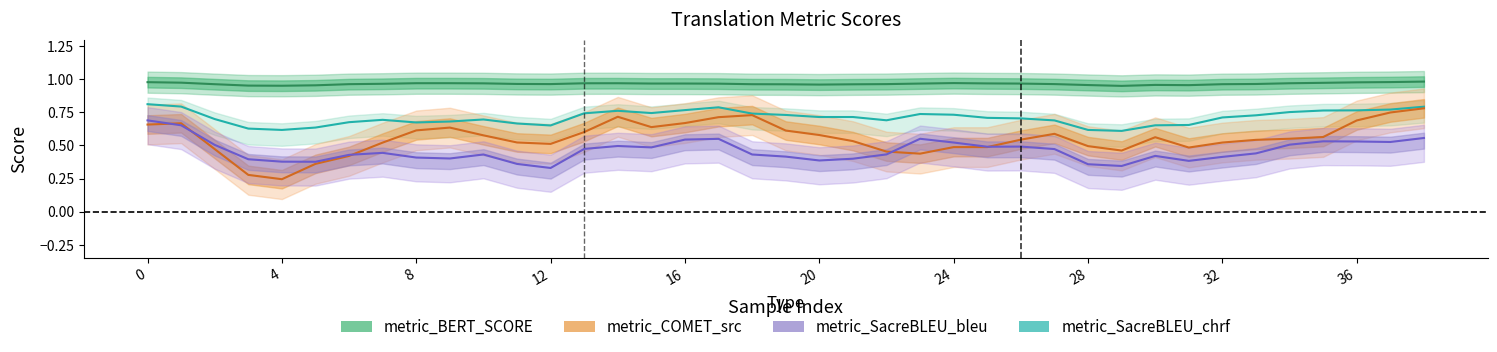

After their last crossing, which series has the higher values: metric_SacreBLEU_bleu or metric_COMET_src?

metric_COMET_src